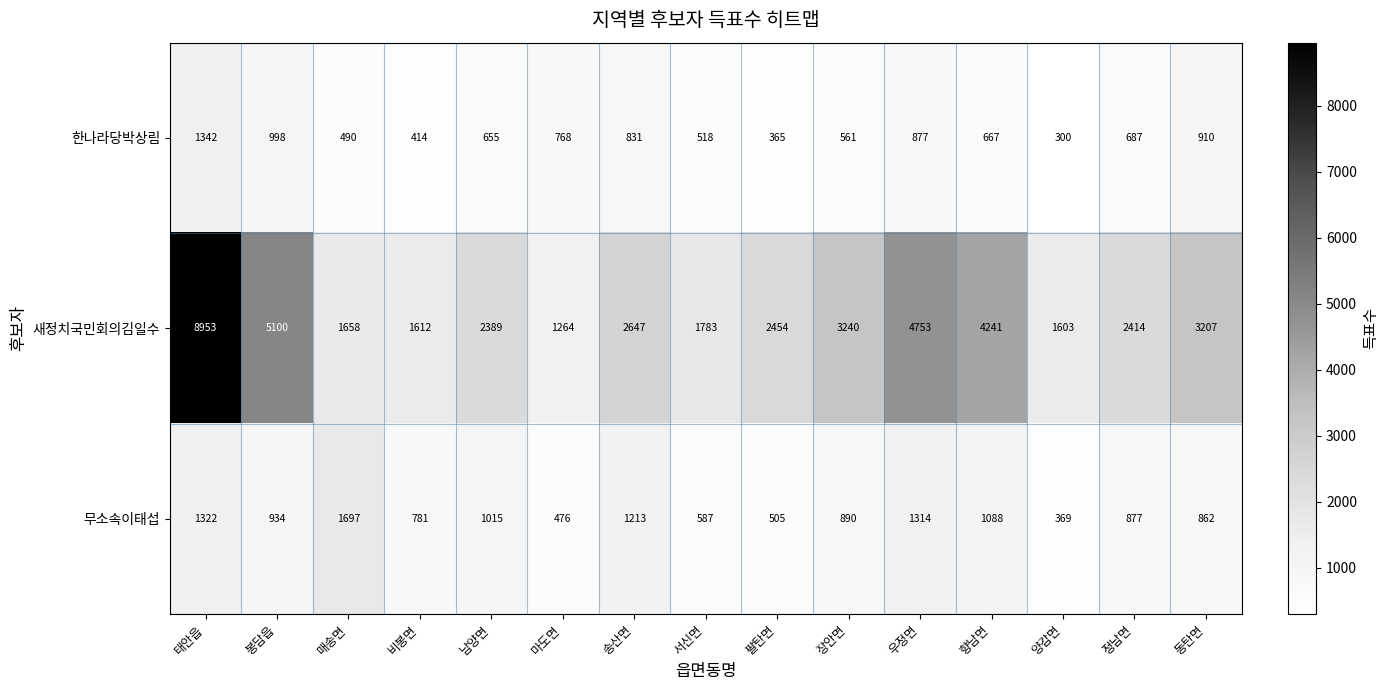

At how many categories does at least one series exceed 3041?

6